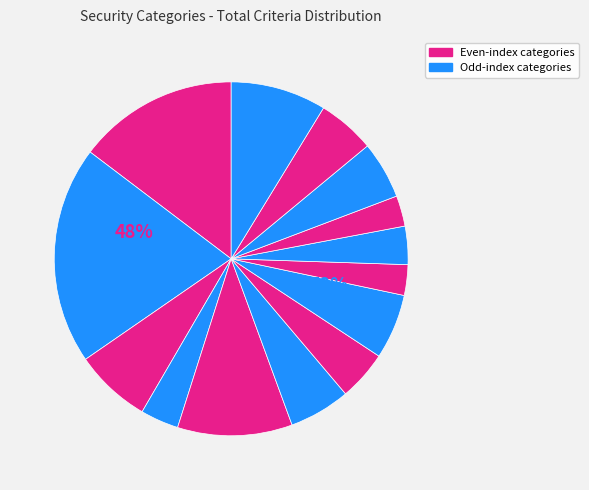

To the nearest percent, what is the combined percentage of Malicious Code and Session Management?

10%